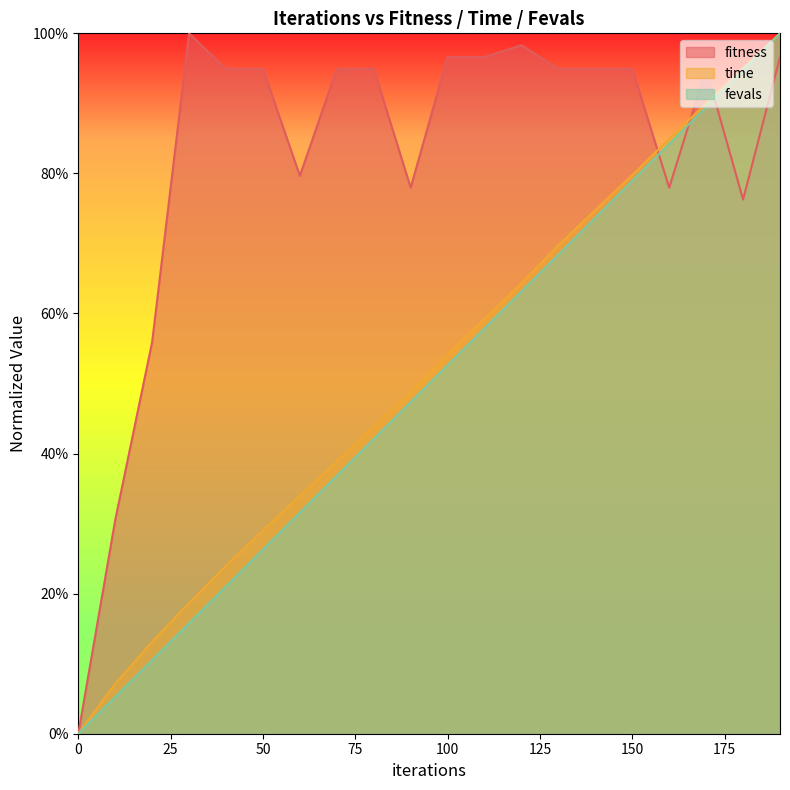

Reading left to right, what are all the values shown in this chart?

fitness: 0=0.0	10=0.3	20=0.6	30=1.0	40=0.9	50=0.9	60=0.8	70=0.9	80=0.9	90=0.8	100=1.0	110=1.0	120=1.0	130=0.9	140=0.9	150=0.9	160=0.8	170=0.9	180=0.8	190=1.0
time: 0=0.0	10=0.1	20=0.1	30=0.2	40=0.2	50=0.3	60=0.3	70=0.4	80=0.4	90=0.5	100=0.5	110=0.6	120=0.6	130=0.7	140=0.7	150=0.8	160=0.8	170=0.9	180=0.9	190=1.0
fevals: 0=0.0	10=0.1	20=0.1	30=0.2	40=0.2	50=0.3	60=0.3	70=0.4	80=0.4	90=0.5	100=0.5	110=0.6	120=0.6	130=0.7	140=0.7	150=0.8	160=0.8	170=0.9	180=0.9	190=1.0